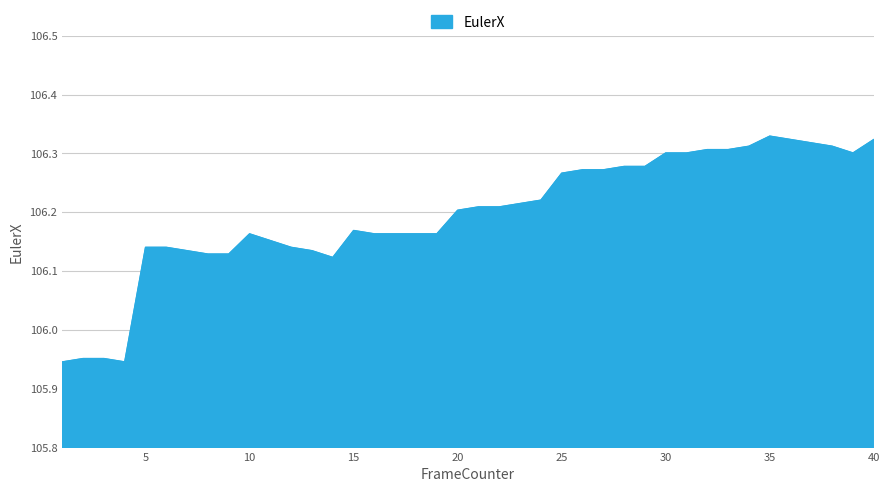

What is the difference between the maximum and minimum values?

0.4